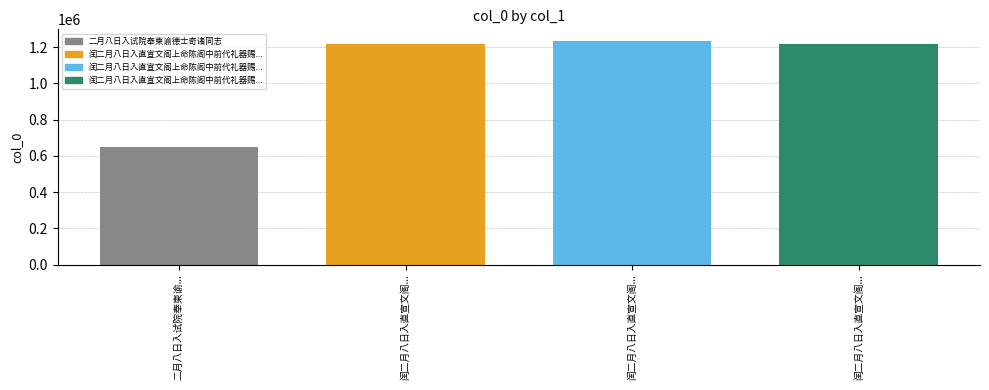

What is the minimum value shown in the chart?

650464